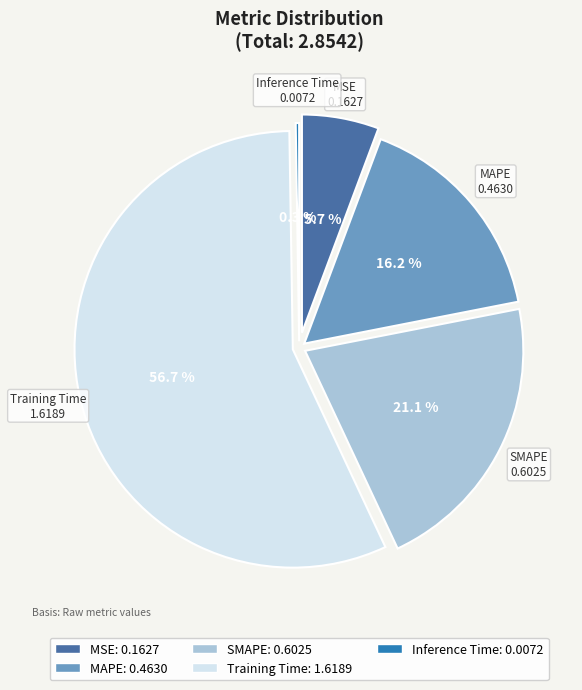

To the nearest percent, what is the average slice percentage?

20%